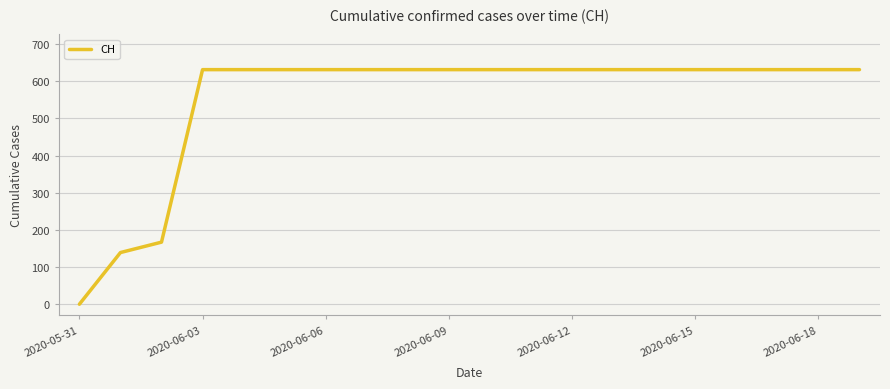

What is the maximum value shown in the chart?

631